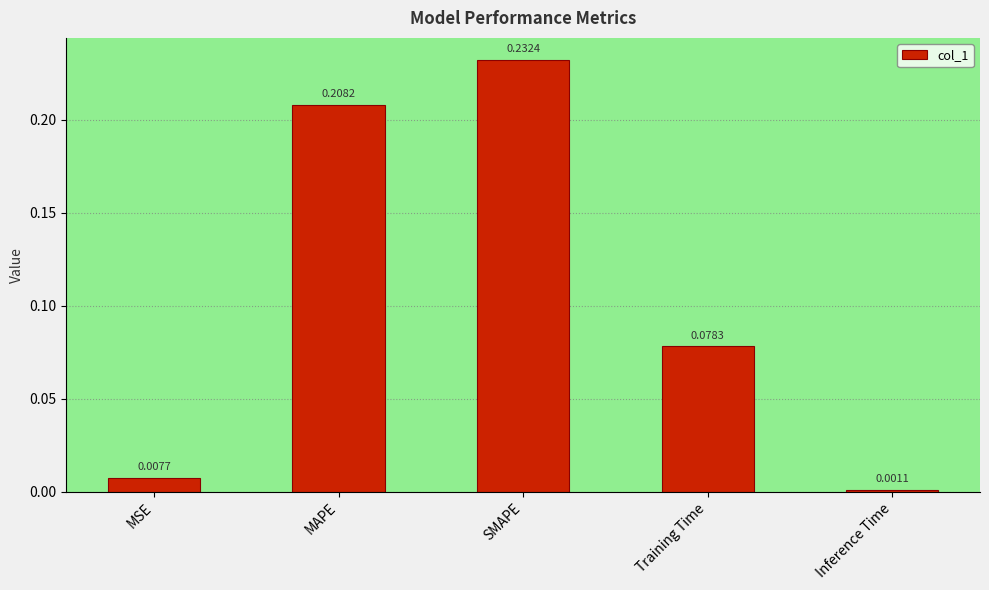

What is the sum of all values?

0.5